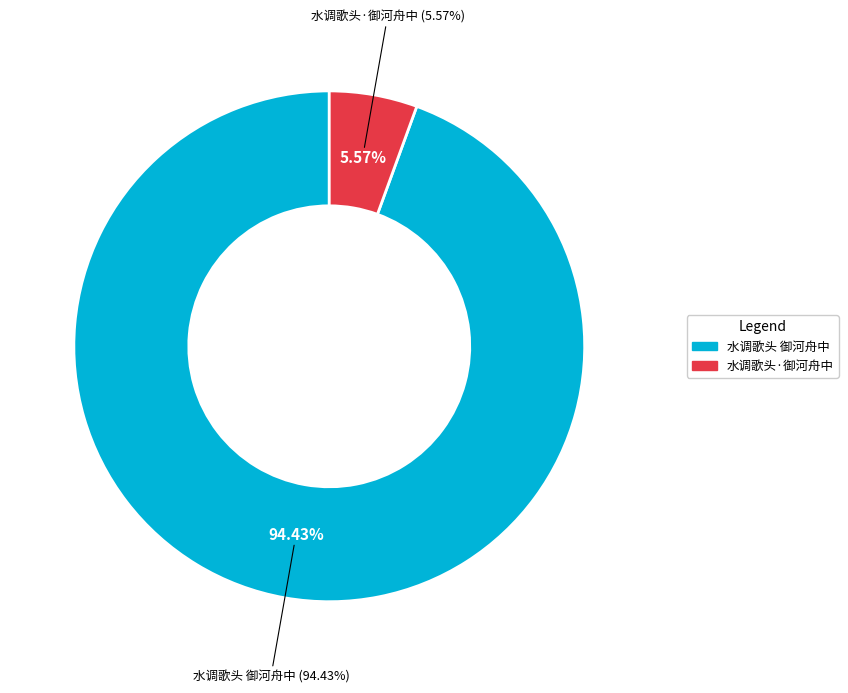

Is there any slice that represents more than half of the pie?

Yes